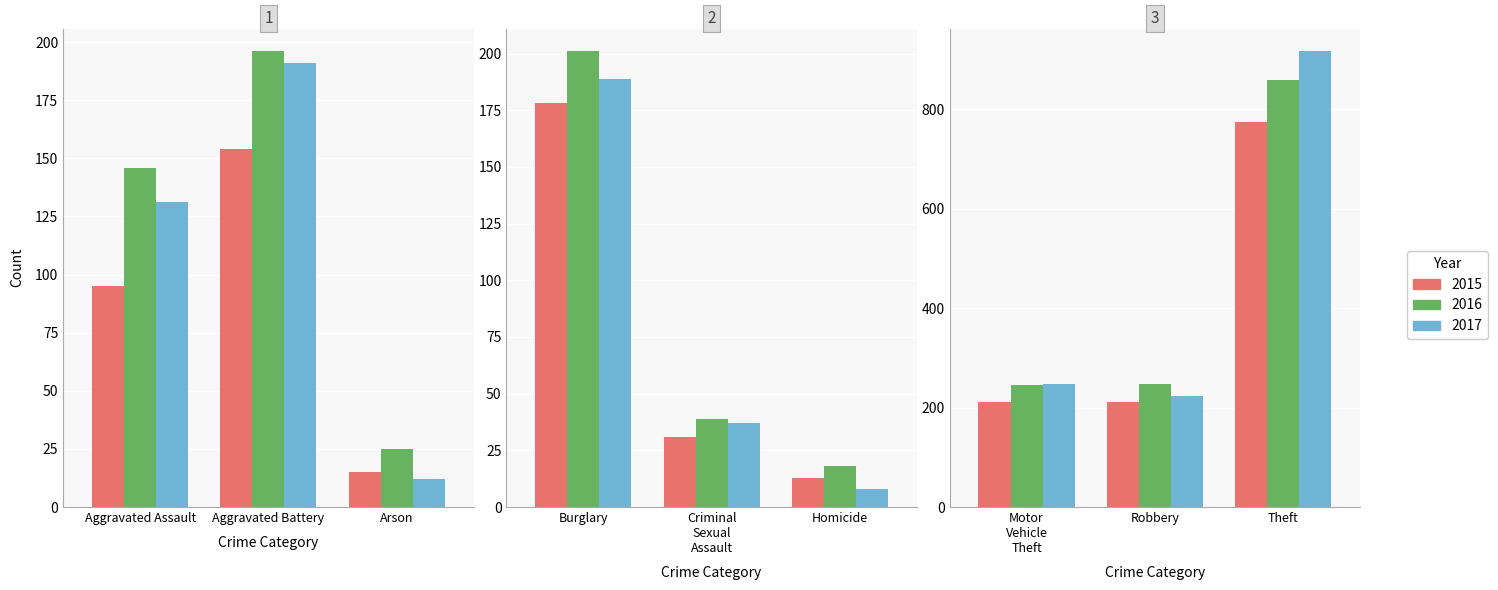

The value of 2015 at Aggravated Assault is 158. True or false?

False